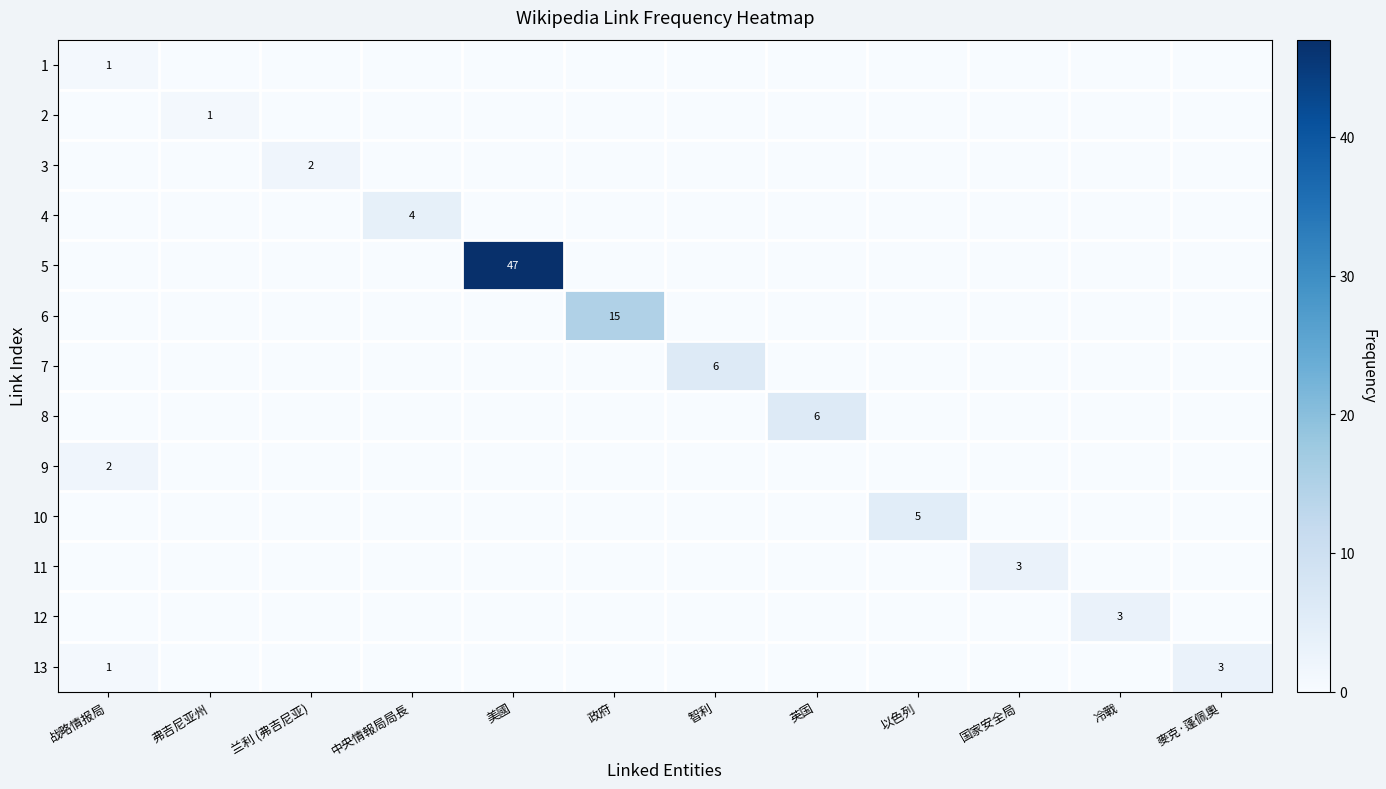

How many 13 values are between 0 and 1?

11